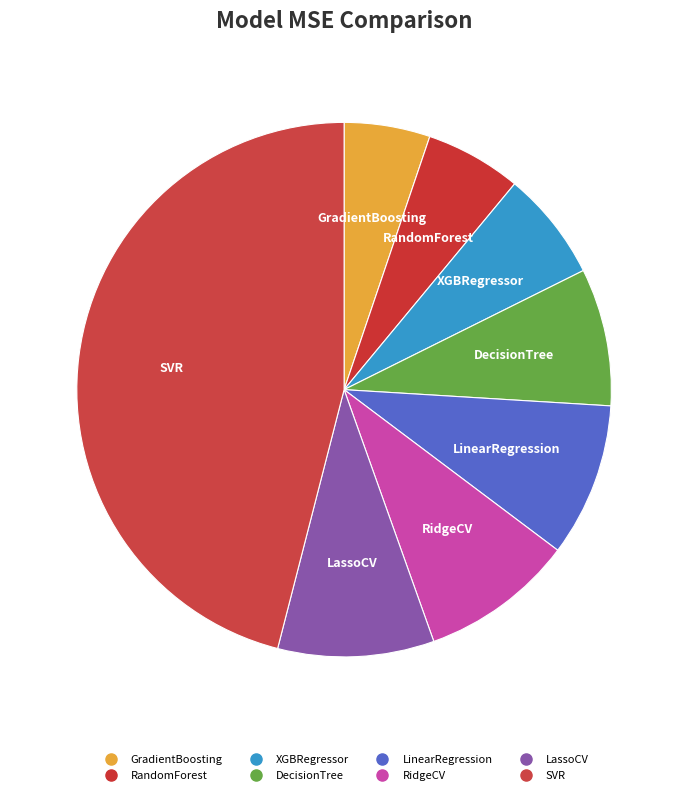

The XGBRegressor slice represents 1% of the pie. True or false?

False